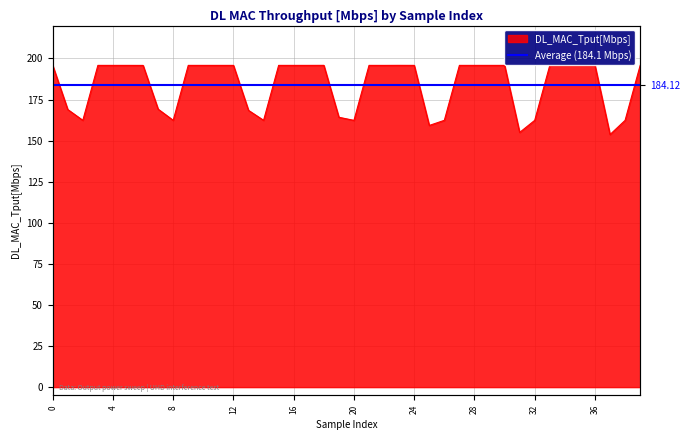

Approximately how many times larger is the value at 25 compared to 10?

0.8